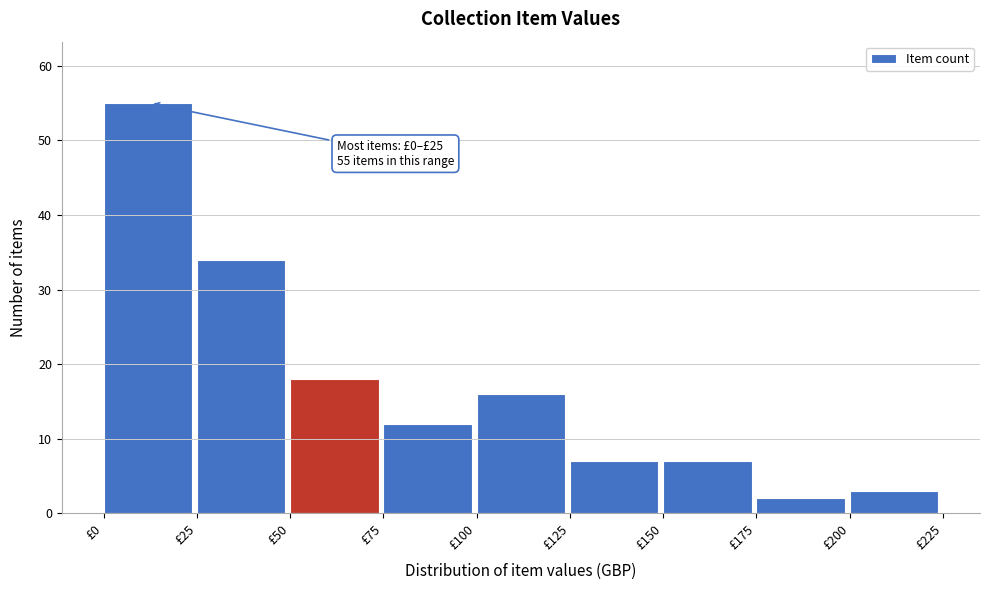

Over which range of the x-axis is the bar tallest?

0 to 25